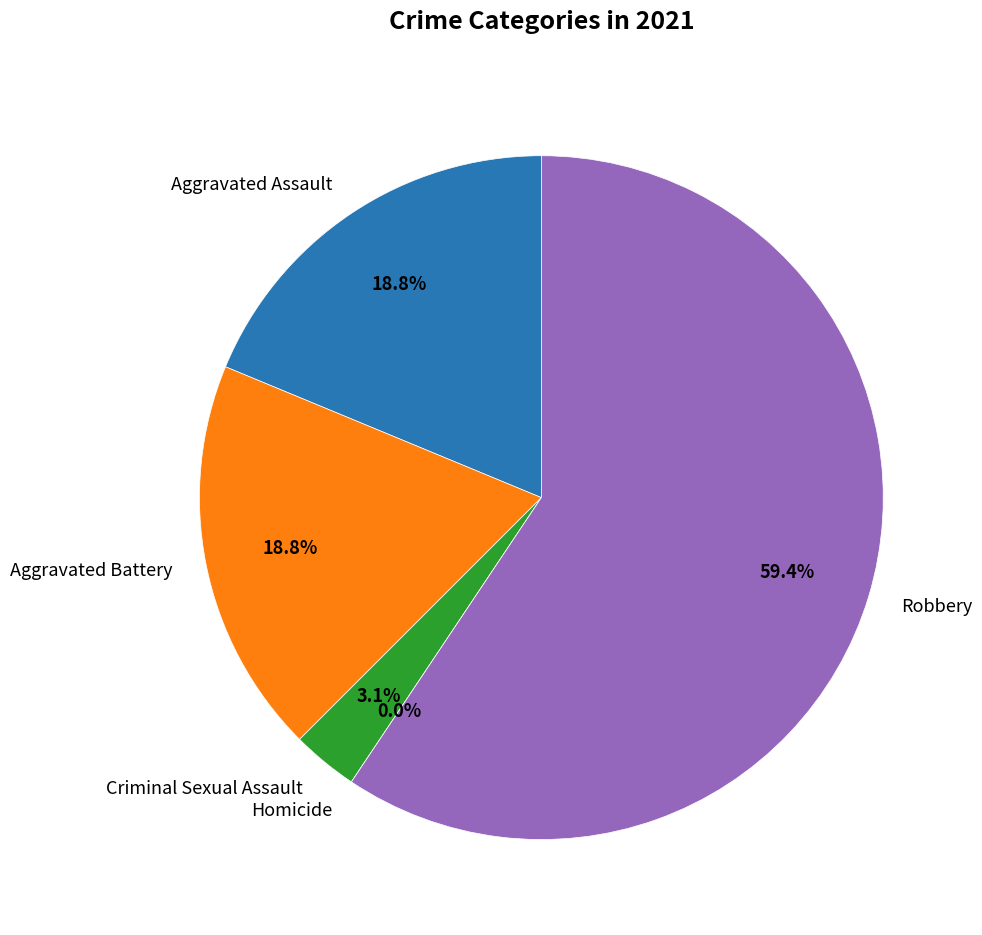

Is there any slice that represents more than half of the pie?

Yes